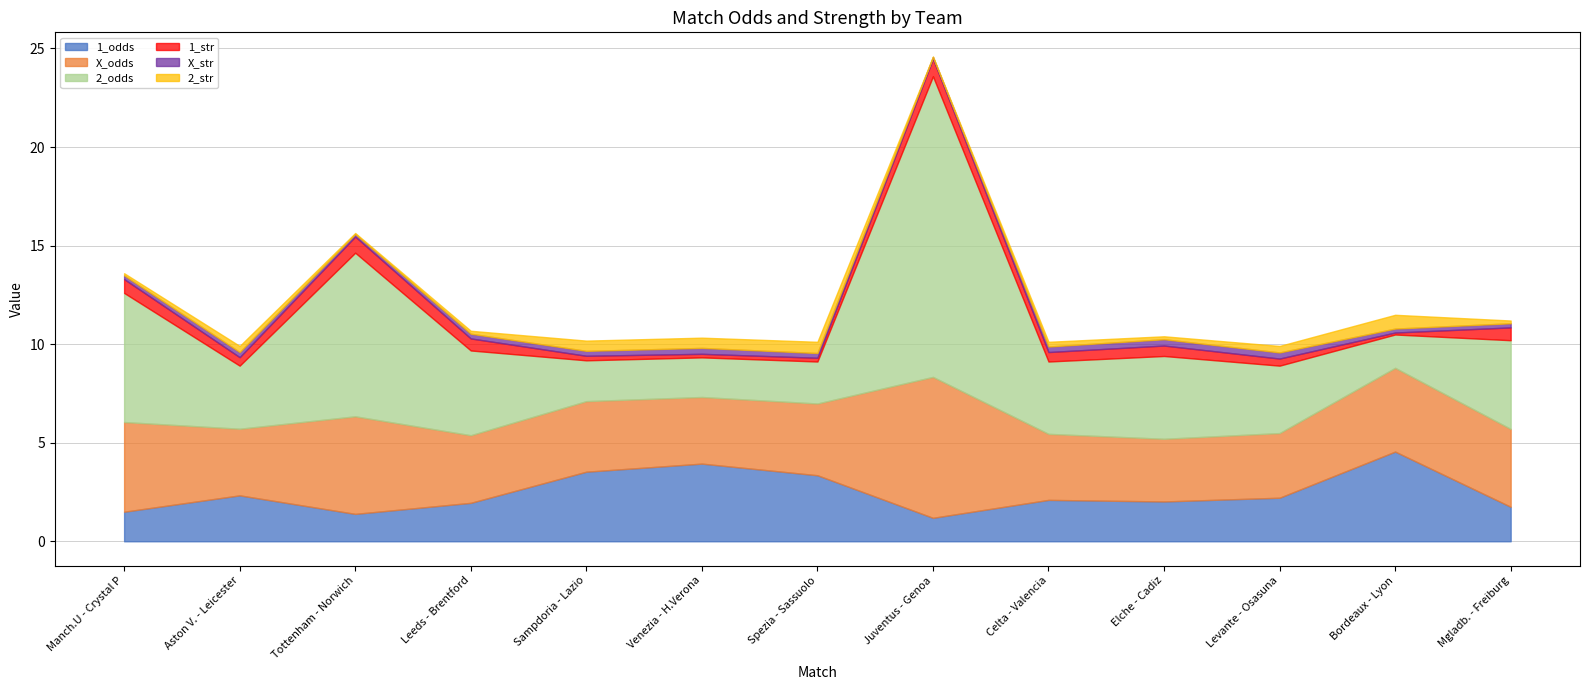

Reading left to right, what are all the values shown in this chart?

1_odds: Manch.U - Crystal P=1.5	Aston V. - Leicester=2.3	Tottenham - Norwich=1.4	Leeds - Brentford=1.9	Sampdoria - Lazio=3.5	Venezia - H.Verona=3.9	Spezia - Sassuolo=3.4	Juventus - Genoa=1.2	Celta - Valencia=2.1	Elche - Cadiz=2.0	Levante - Osasuna=2.2	Bordeaux - Lyon=4.5	Mgladb. - Freiburg=1.8
X_odds: Manch.U - Crystal P=4.5	Aston V. - Leicester=3.4	Tottenham - Norwich=5.0	Leeds - Brentford=3.4	Sampdoria - Lazio=3.6	Venezia - H.Verona=3.4	Spezia - Sassuolo=3.6	Juventus - Genoa=7.2	Celta - Valencia=3.4	Elche - Cadiz=3.2	Levante - Osasuna=3.3	Bordeaux - Lyon=4.2	Mgladb. - Freiburg=4.0
2_odds: Manch.U - Crystal P=6.5	Aston V. - Leicester=3.2	Tottenham - Norwich=8.3	Leeds - Brentford=4.3	Sampdoria - Lazio=2.1	Venezia - H.Verona=2.0	Spezia - Sassuolo=2.1	Juventus - Genoa=15.2	Celta - Valencia=3.7	Elche - Cadiz=4.2	Levante - Osasuna=3.4	Bordeaux - Lyon=1.7	Mgladb. - Freiburg=4.5
1_str: Manch.U - Crystal P=0.7	Aston V. - Leicester=0.4	Tottenham - Norwich=0.8	Leeds - Brentford=0.6	Sampdoria - Lazio=0.2	Venezia - H.Verona=0.2	Spezia - Sassuolo=0.2	Juventus - Genoa=0.9	Celta - Valencia=0.5	Elche - Cadiz=0.5	Levante - Osasuna=0.4	Bordeaux - Lyon=0.1	Mgladb. - Freiburg=0.7
X_str: Manch.U - Crystal P=0.2	Aston V. - Leicester=0.3	Tottenham - Norwich=0.1	Leeds - Brentford=0.2	Sampdoria - Lazio=0.2	Venezia - H.Verona=0.3	Spezia - Sassuolo=0.2	Juventus - Genoa=0.1	Celta - Valencia=0.3	Elche - Cadiz=0.3	Levante - Osasuna=0.3	Bordeaux - Lyon=0.2	Mgladb. - Freiburg=0.2
2_str: Manch.U - Crystal P=0.1	Aston V. - Leicester=0.3	Tottenham - Norwich=0.1	Leeds - Brentford=0.1	Sampdoria - Lazio=0.5	Venezia - H.Verona=0.5	Spezia - Sassuolo=0.6	Juventus - Genoa=0.0	Celta - Valencia=0.2	Elche - Cadiz=0.1	Levante - Osasuna=0.3	Bordeaux - Lyon=0.7	Mgladb. - Freiburg=0.1